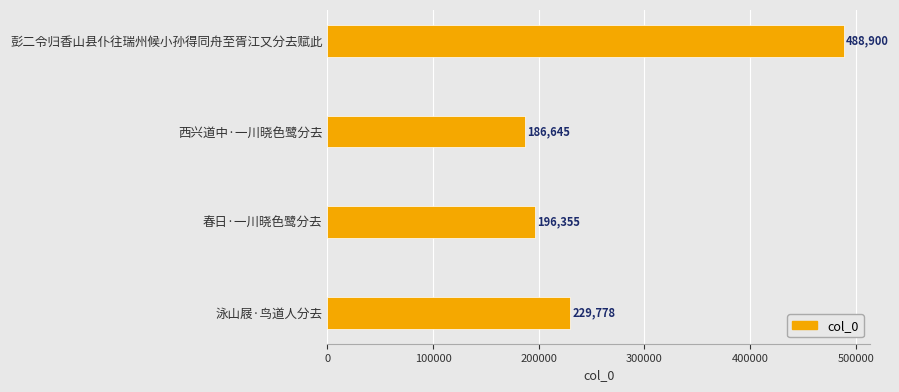

Reading top to bottom, extract all data points from this chart.

488900	186645	196355	229778